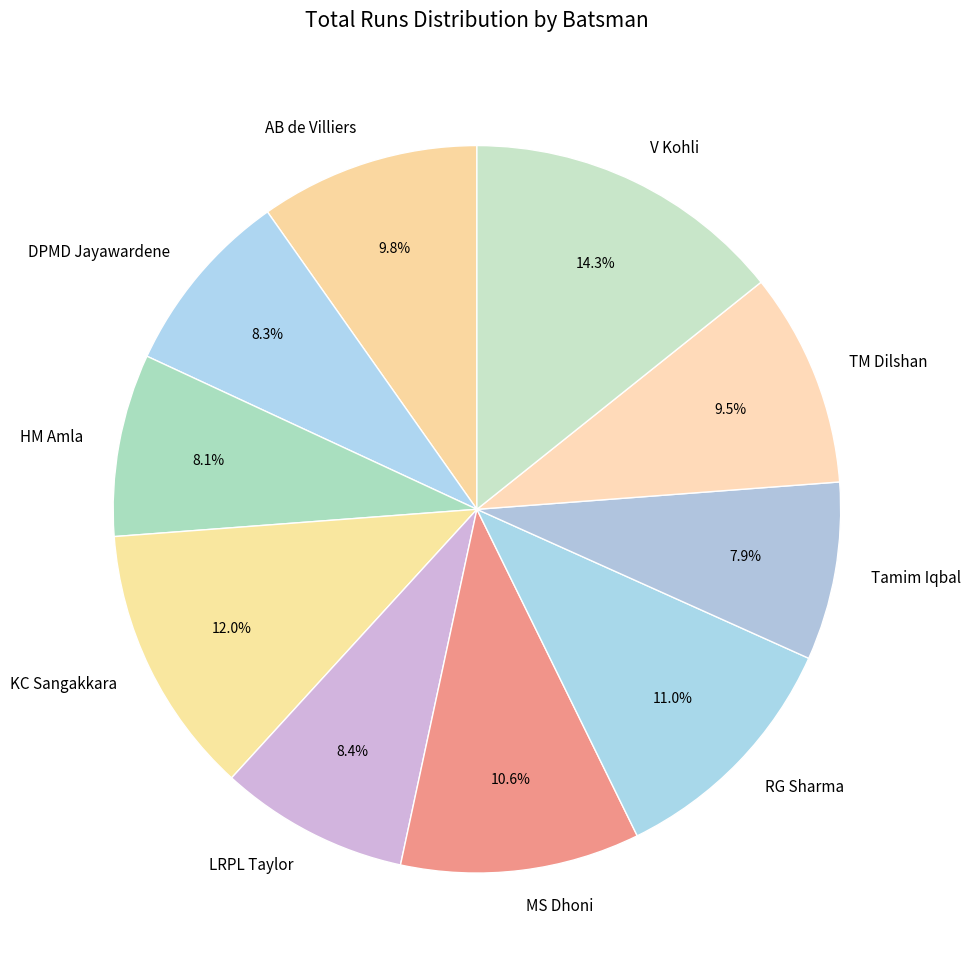

Do DPMD Jayawardene and TM Dilshan together represent more than half of the pie?

No